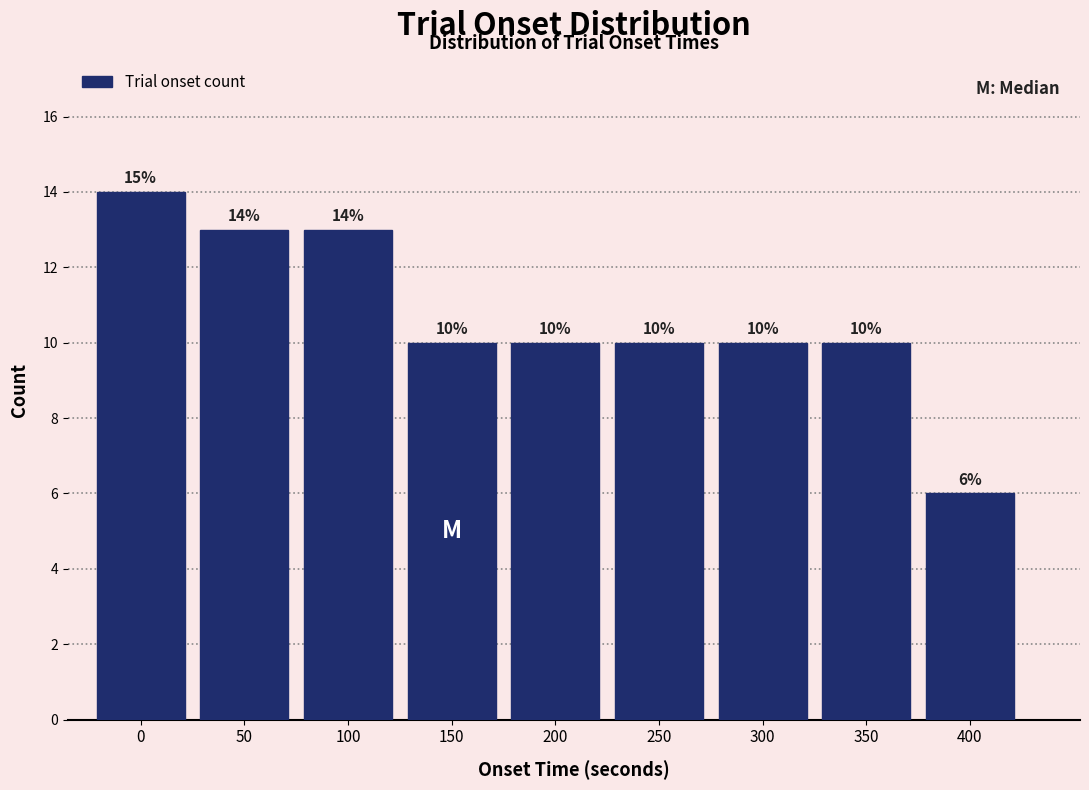

Reading left to right, extract all data points from this chart.

0=14	50=13	100=13	150=10	200=10	250=10	300=10	350=10	400=6